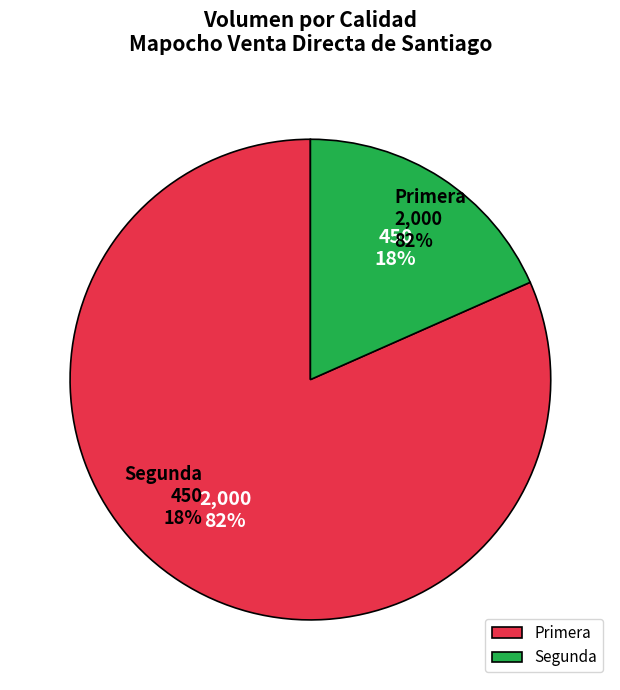

Which category has the biggest portion of the pie?

Primera